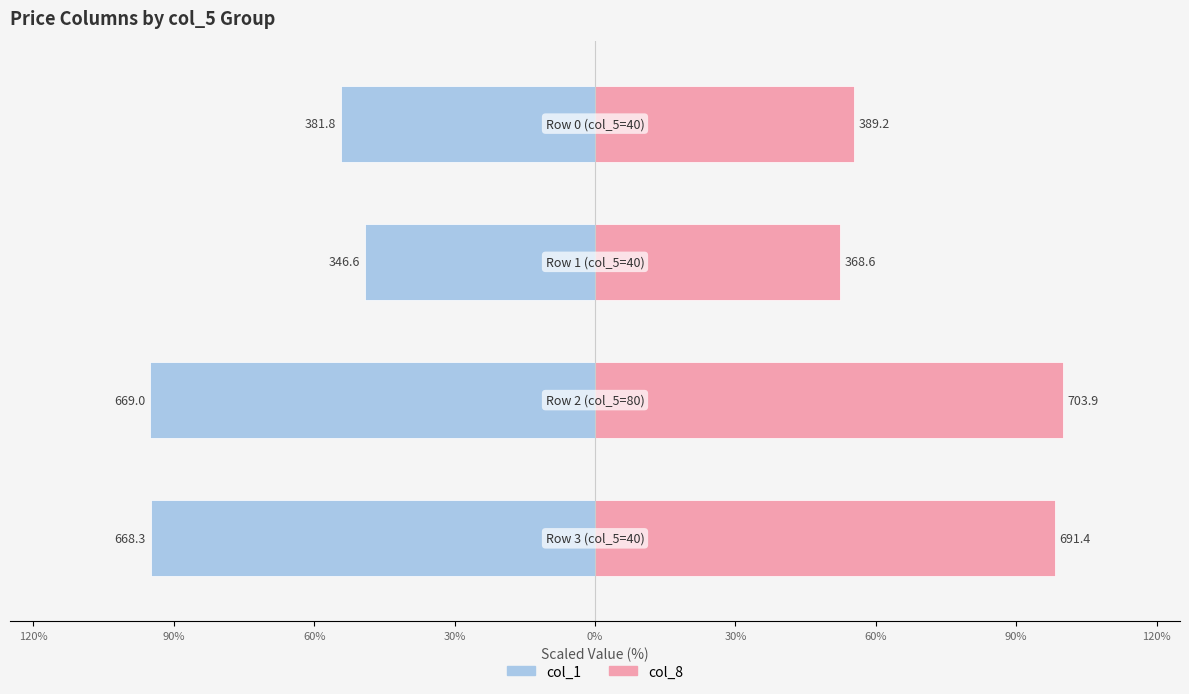

Between 30% and 90%, which series saw the biggest shift?

col_8